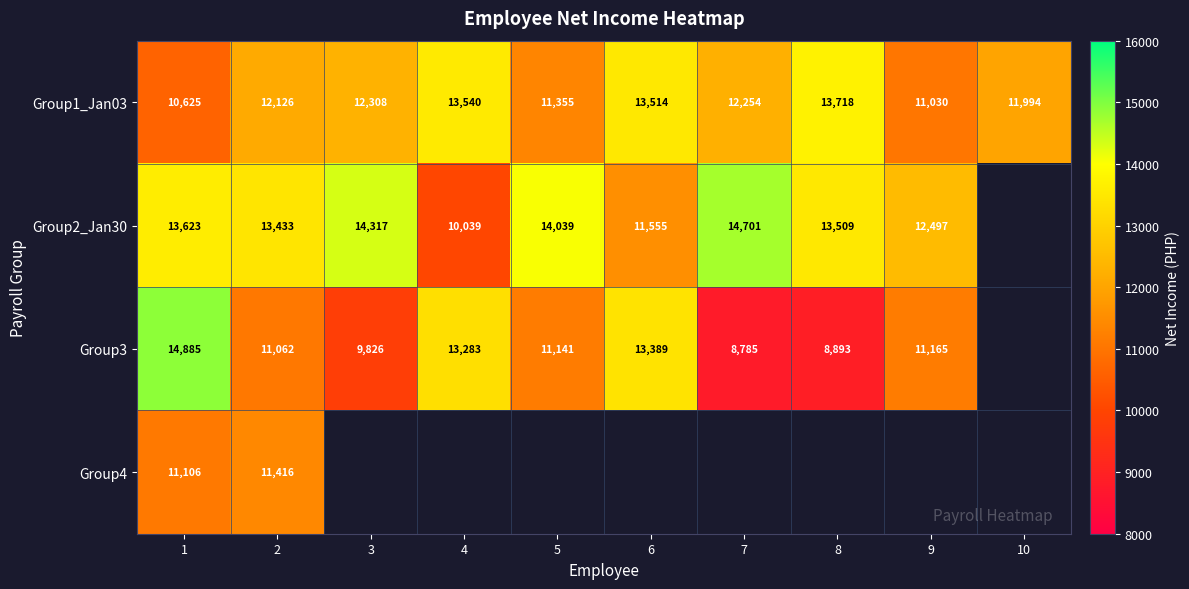

How many series are shown in this chart?

4